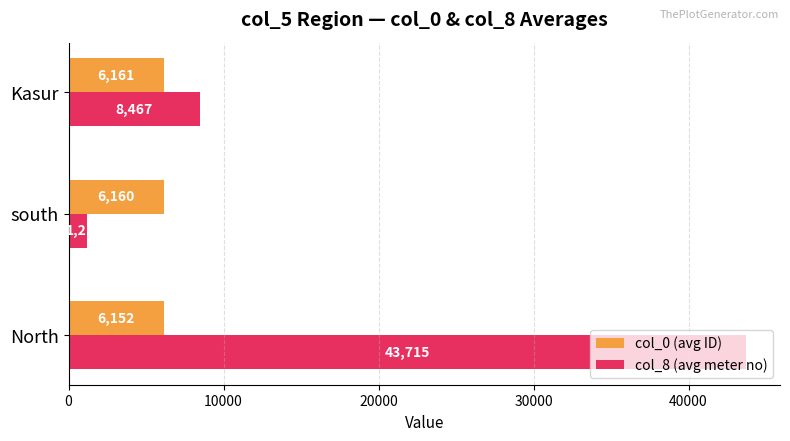

Which series has the widest spread of values?

col_8 (avg meter no)